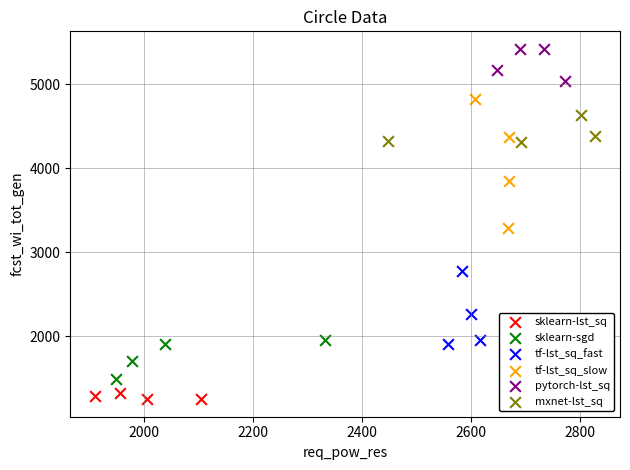

Which series has the largest Y range (max minus min)?

tf-lst_sq_slow